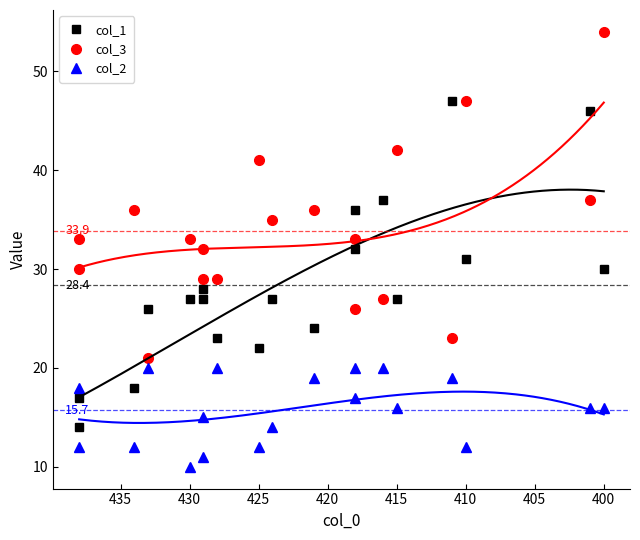

The value of col_1 at 425 is 18. True or false?

False